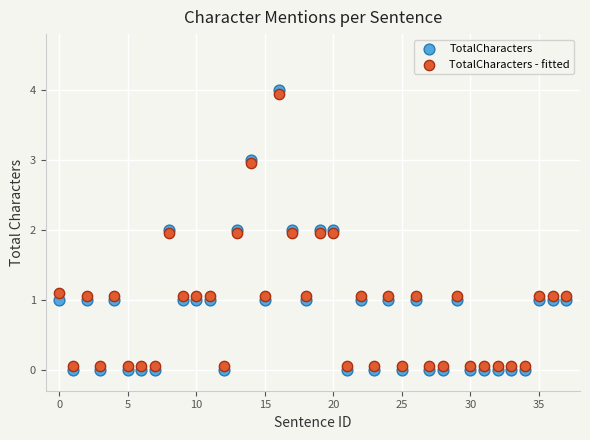

Which series reaches the maximum Y coordinate?

TotalCharacters